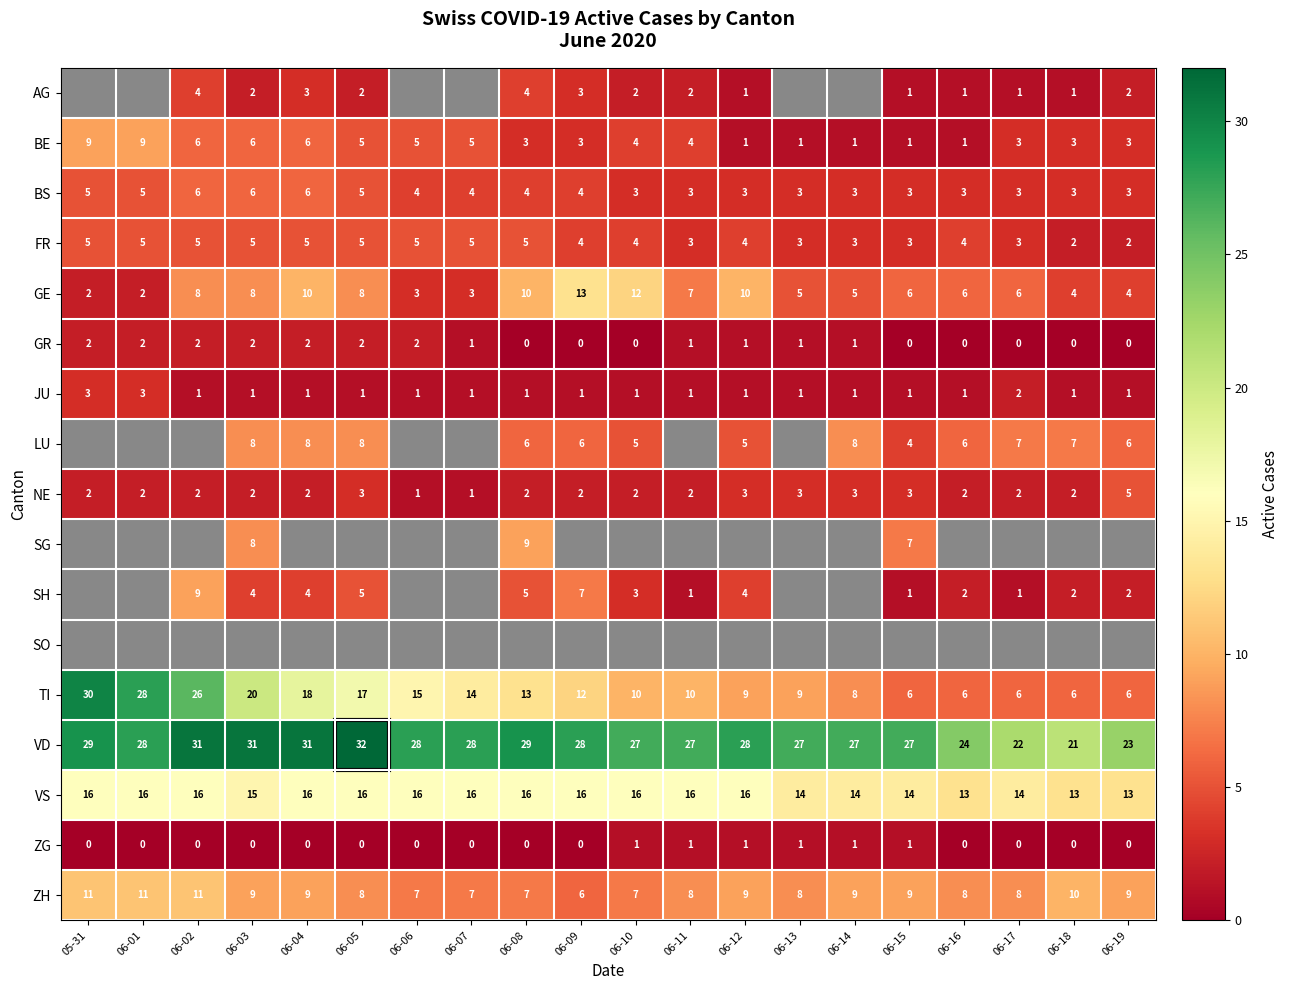

Count the JU values in the range 1 to 2.

18